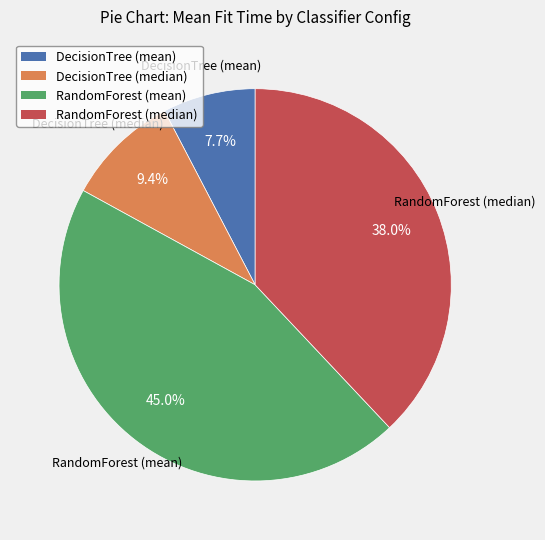

Is RandomForest (median) the majority of the pie?

No